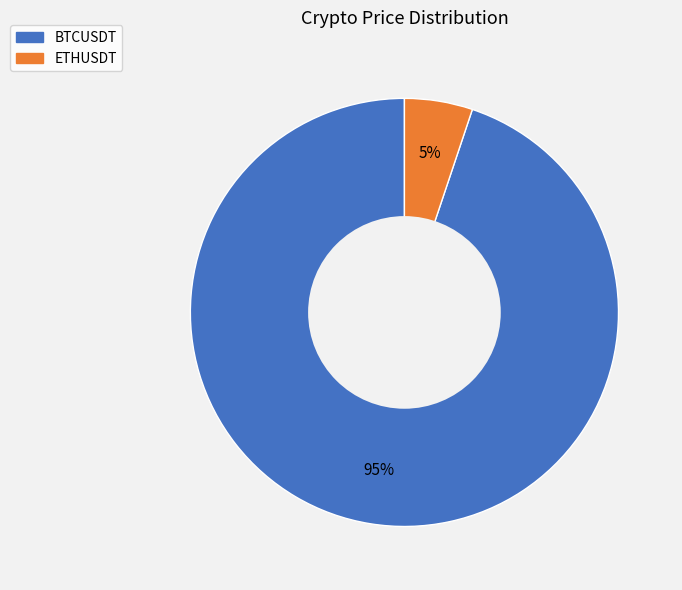

Is it true that BTCUSDT is 95% of the pie?

True